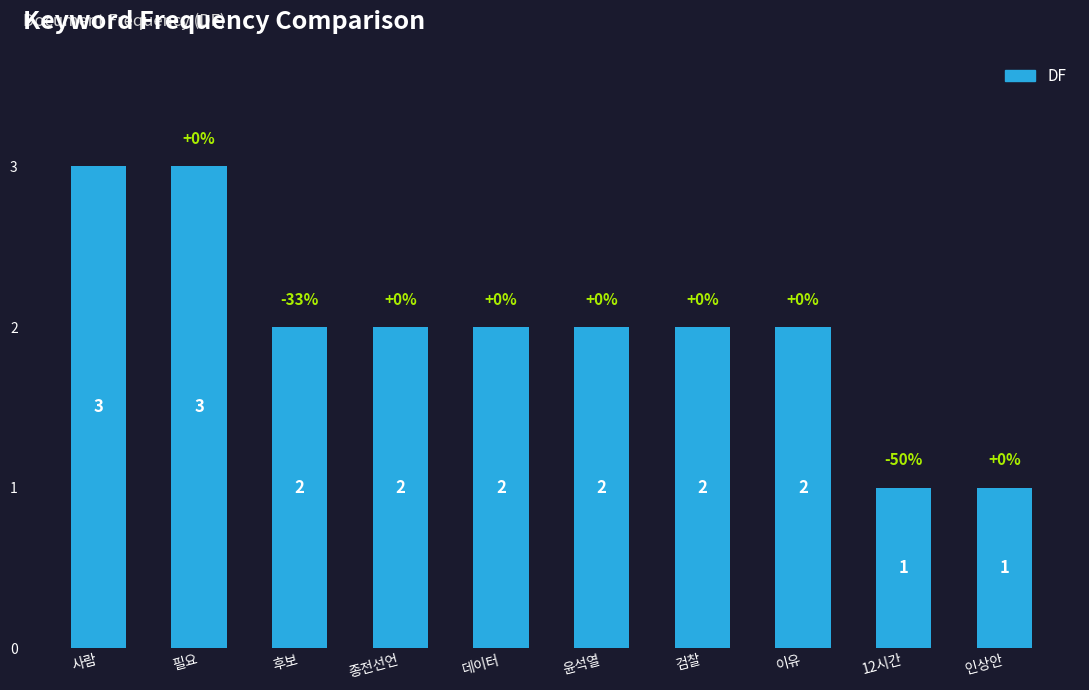

Which has a higher value, 필요 or 인상안?

필요